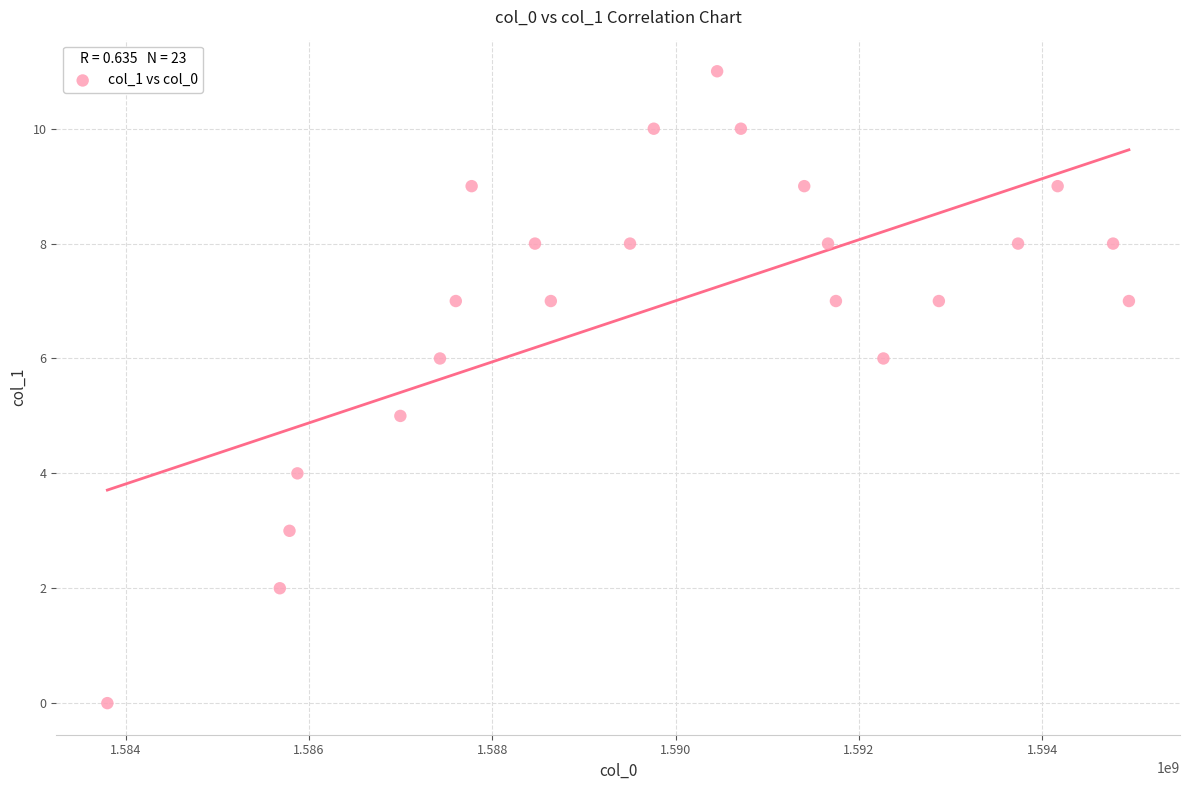

What is the range of Y values (max minus min)?

11